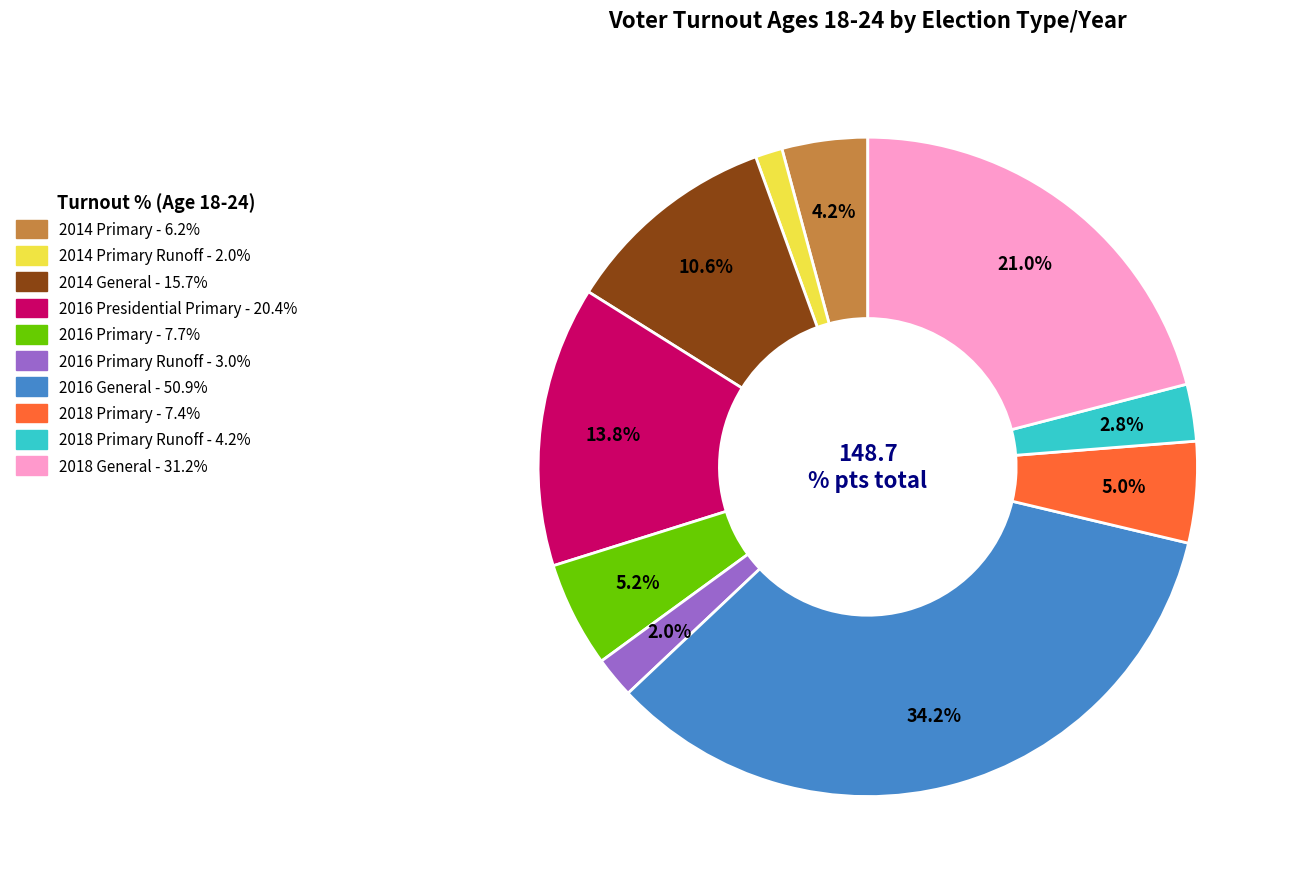

To the nearest percent, what is the difference between the largest and smallest slice percentages?

33%